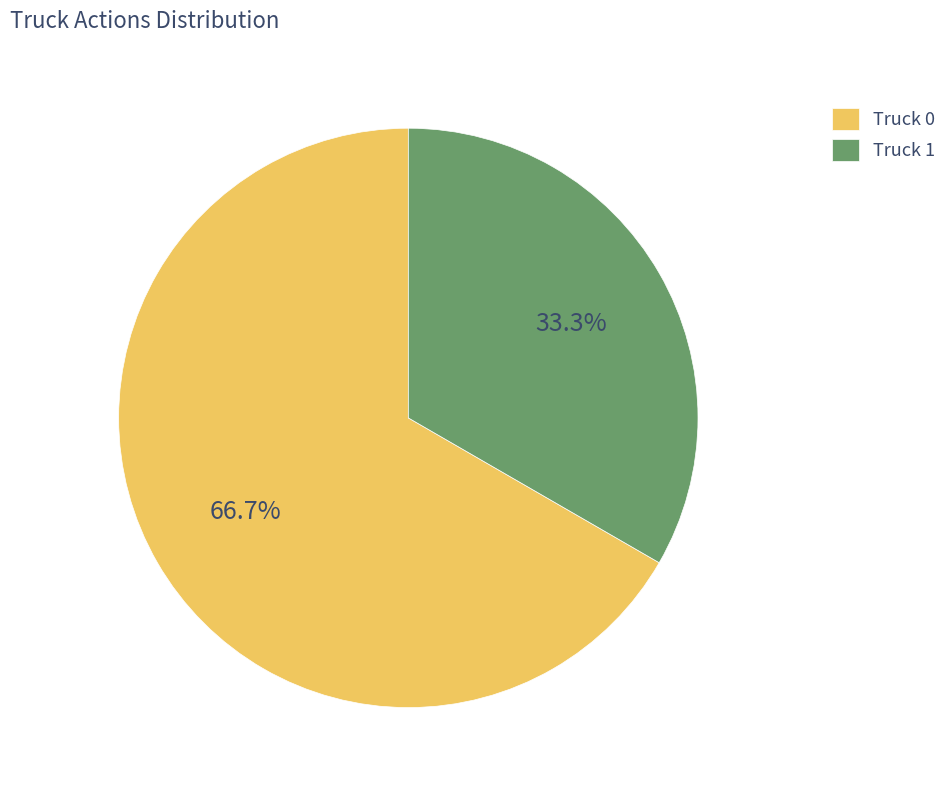

Is there a majority slice in this chart?

Yes